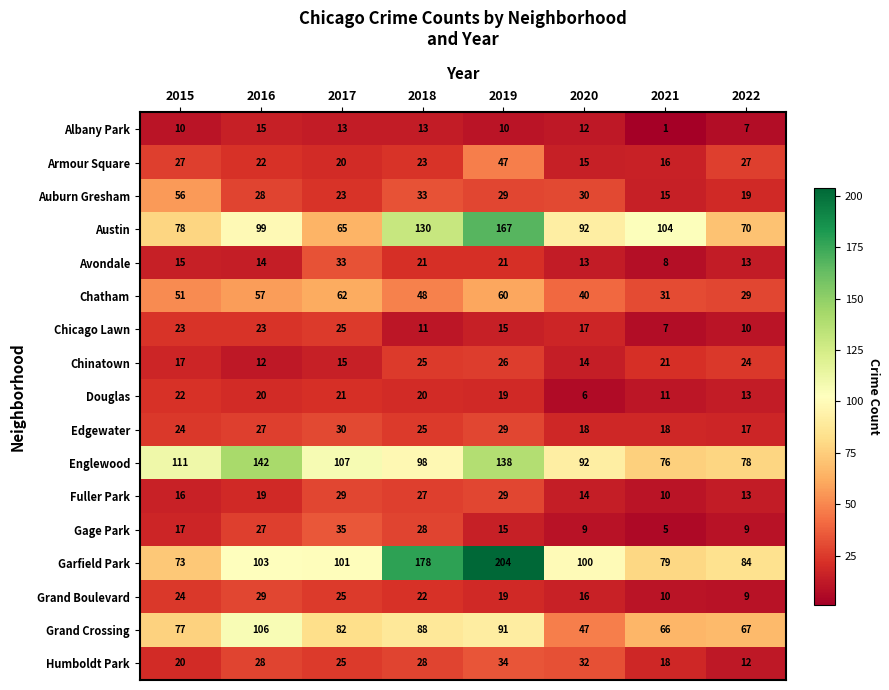

What is the sum of the Garfield Park values at 2015 and 2021?

152